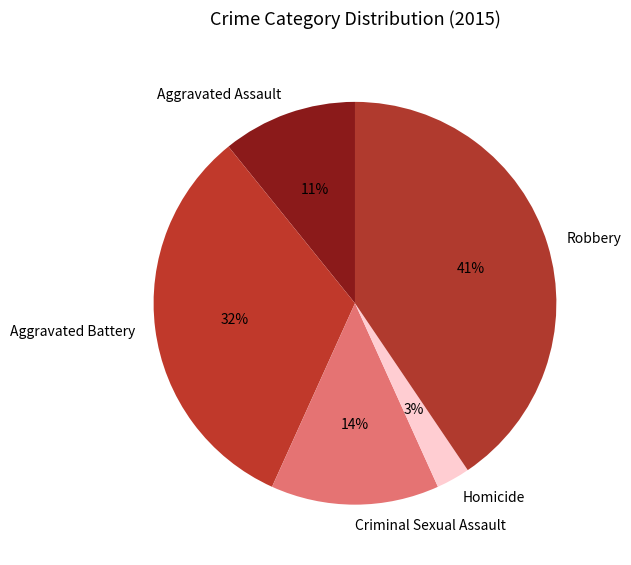

To the nearest percent, what is the average slice percentage?

20%